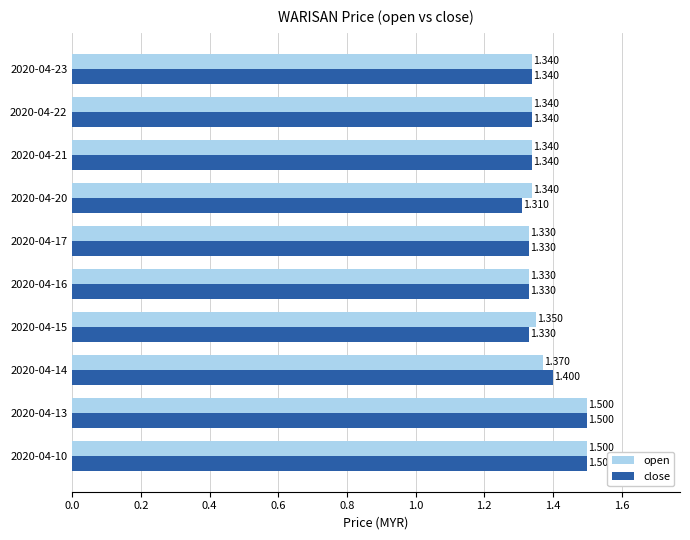

Between 2020-04-16 and 2020-04-20, which series saw the biggest shift?

close